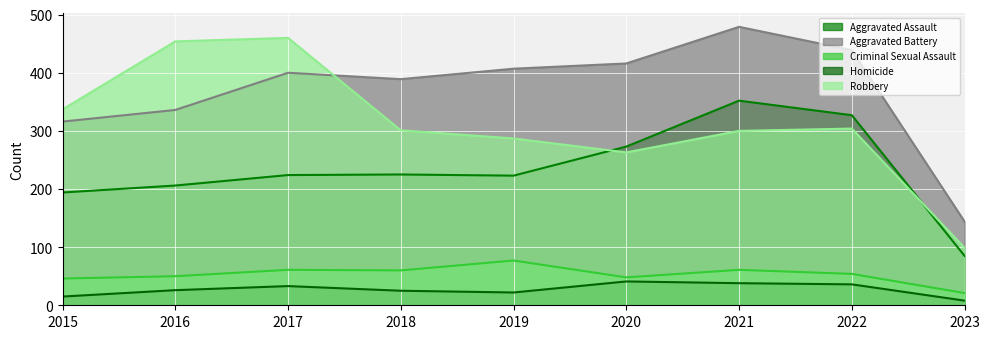

What is the highest value of the Aggravated Battery series?

479